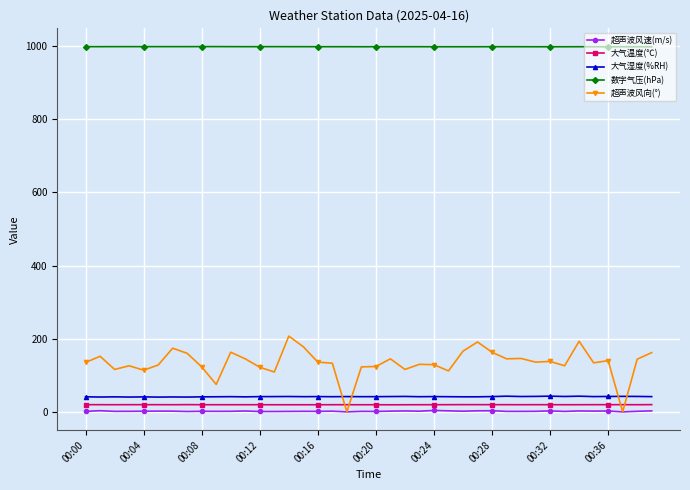

What is the greatest value displayed?

998.2